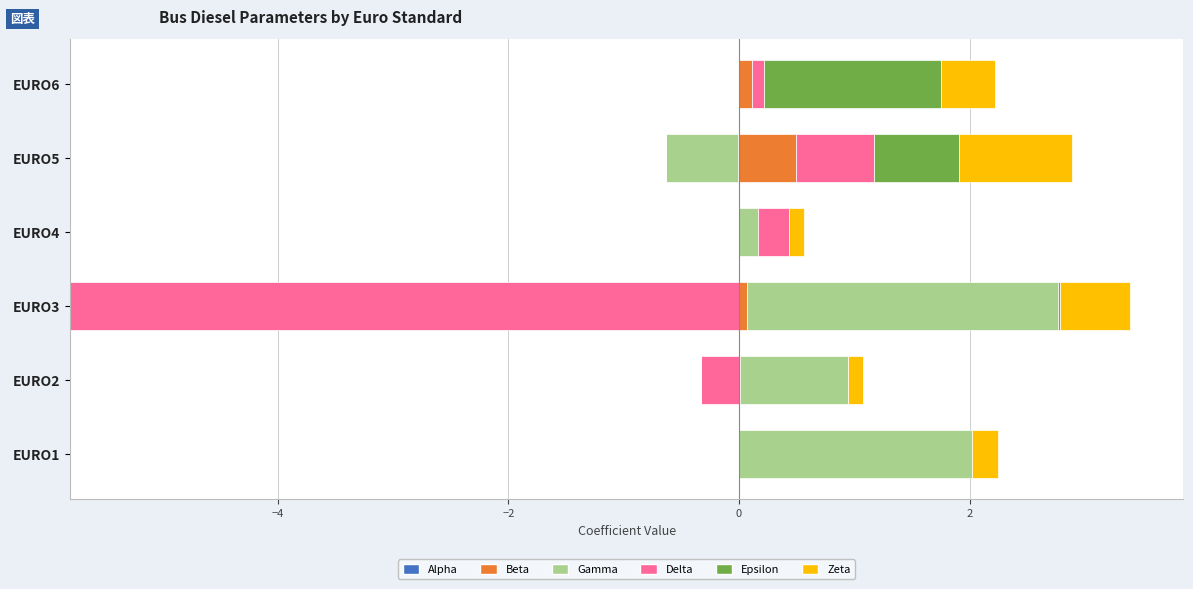

What are all the series names shown in the legend?

Alpha, Beta, Gamma, Delta, Epsilon, Zeta